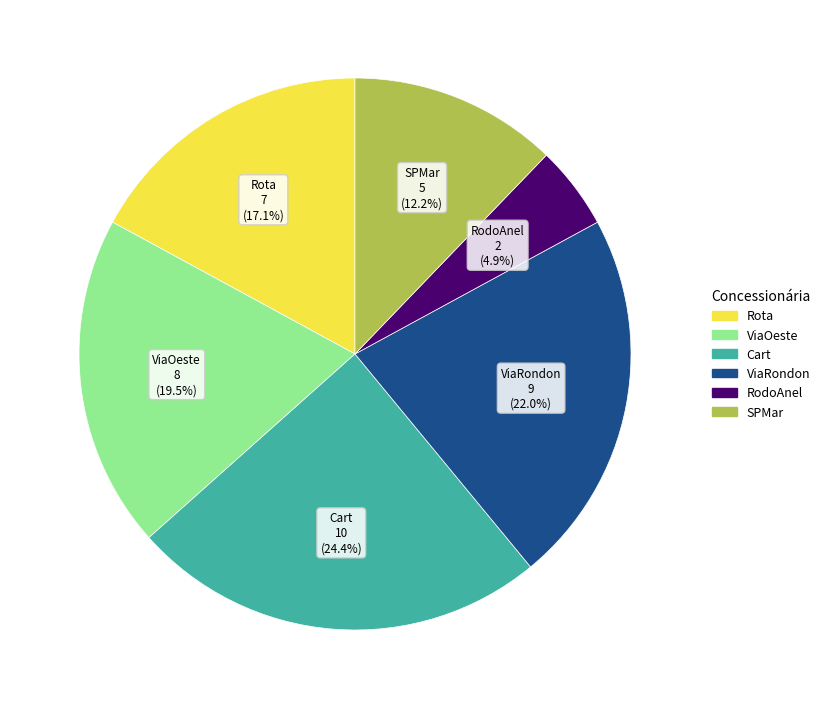

Is there any slice that represents more than half of the pie?

No